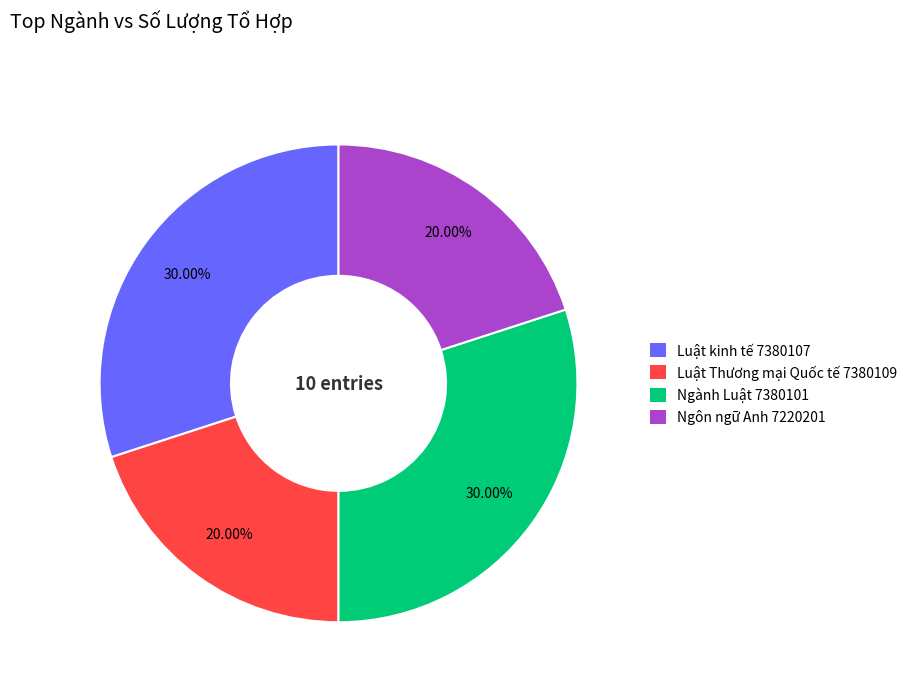

Which has a higher value, Luật Thương mại Quốc tế 7380109 or Luật kinh tế 7380107?

Luật kinh tế 7380107